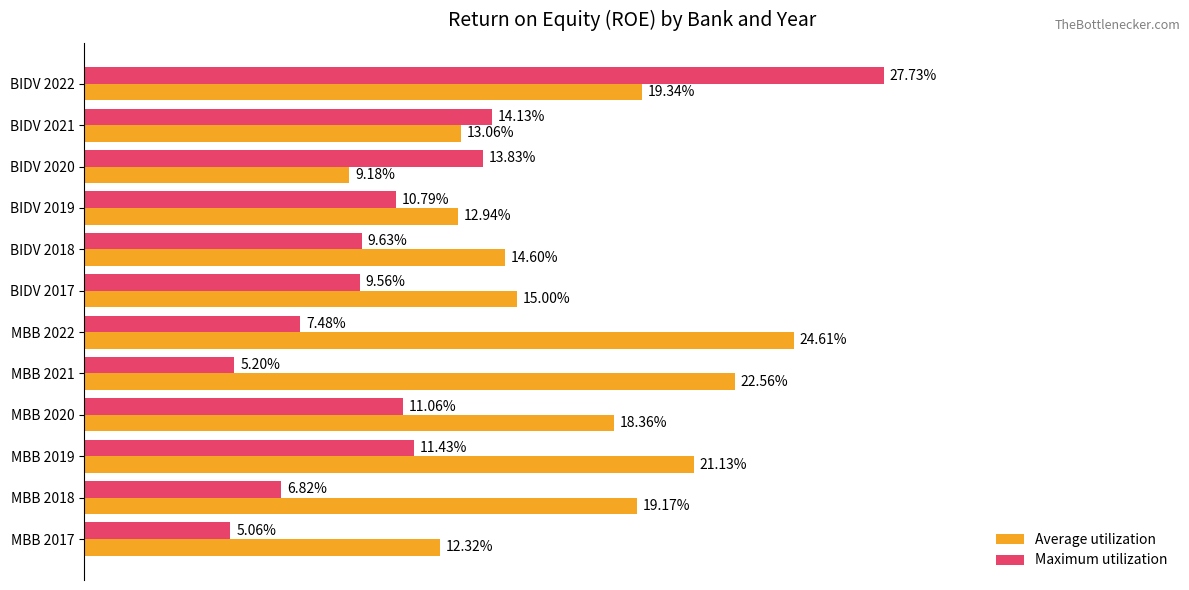

What are all the series names shown in the legend?

Average utilization, Maximum utilization